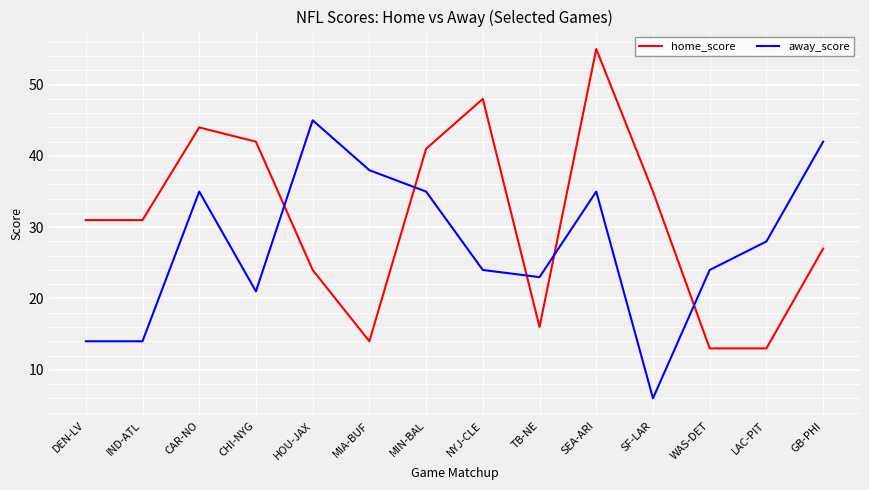

What is the difference between the highest and lowest values at CHI-NYG?

21